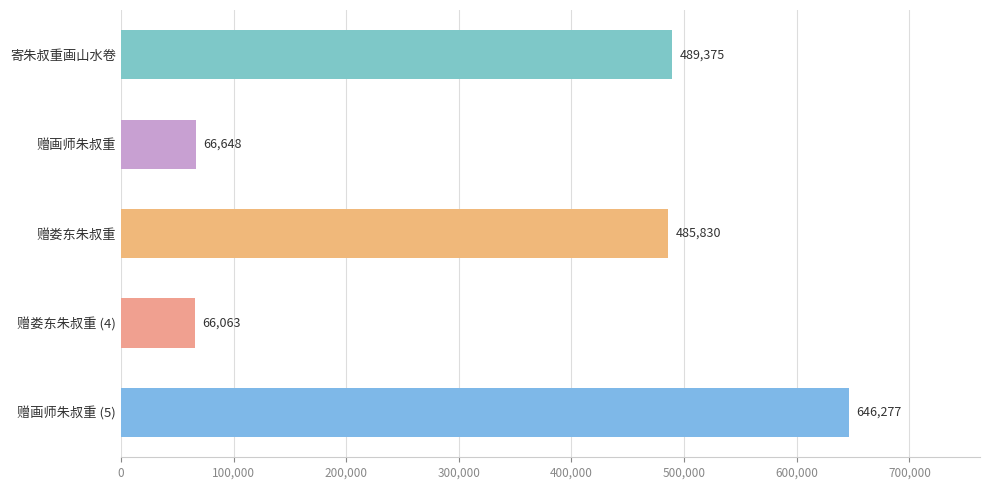

What position from the bottom is 赠画师朱叔重 (5)?

1